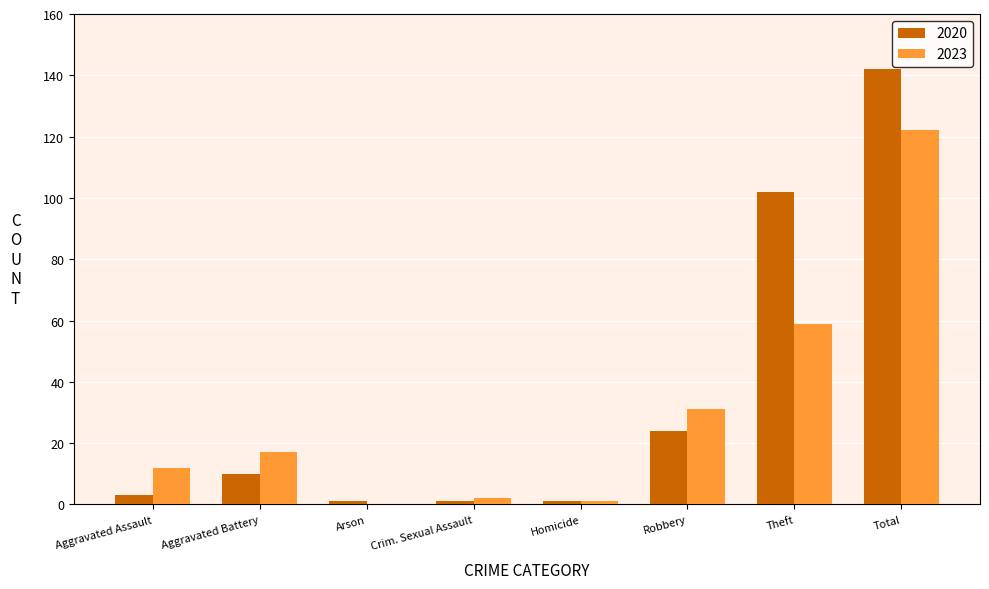

What is the sum of all 2020 values?

284